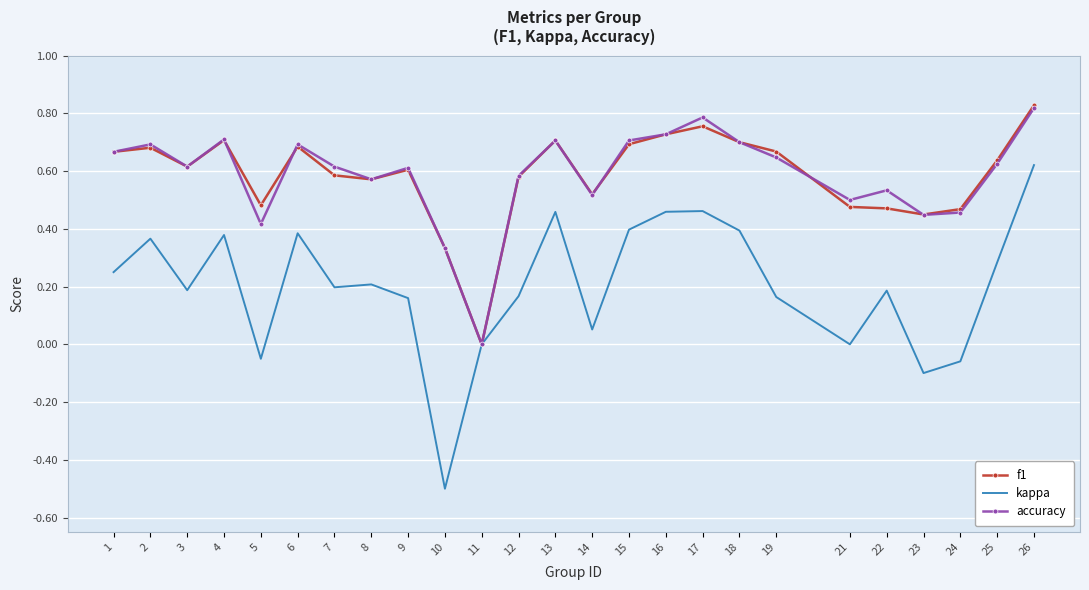

What are all the series names shown in the legend?

f1, kappa, accuracy